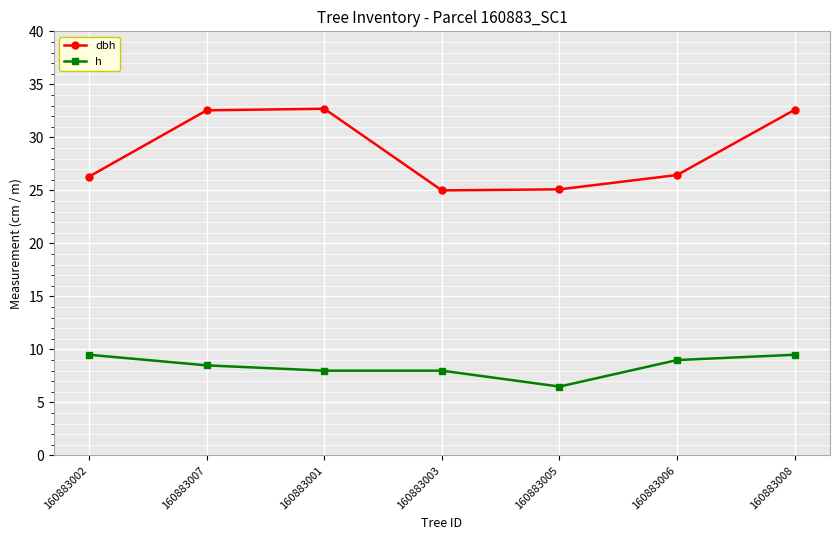

How many lines are shown in the chart?

2